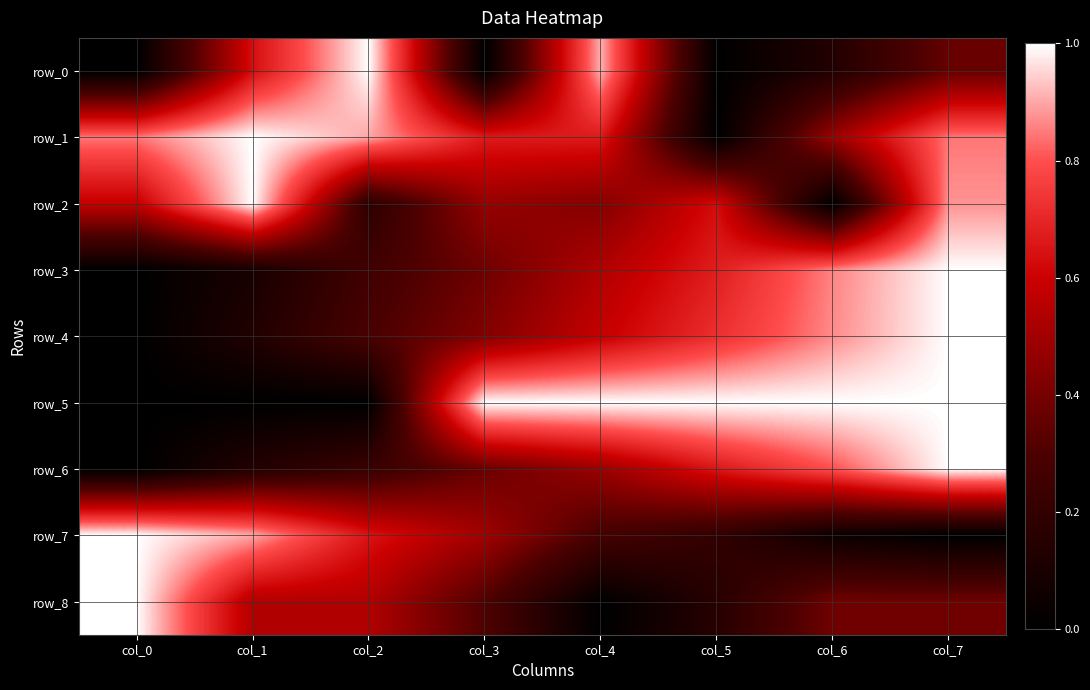

Reading left to right, list all the values displayed in this chart.

row_0: col_0=0.0	col_1=0.6	col_2=1.0	col_3=0.0	col_4=0.9	col_5=0.0	col_6=0.1	col_7=0.4
row_1: col_0=0.8	col_1=1.0	col_2=0.9	col_3=0.7	col_4=0.7	col_5=0.0	col_6=0.5	col_7=0.8
row_2: col_0=0.6	col_1=1.0	col_2=0.2	col_3=0.5	col_4=0.4	col_5=0.6	col_6=0.0	col_7=0.9
row_3: col_0=0.0	col_1=0.1	col_2=0.3	col_3=0.4	col_4=0.5	col_5=0.7	col_6=0.9	col_7=1.0
row_4: col_0=0.0	col_1=0.1	col_2=0.3	col_3=0.4	col_4=0.6	col_5=0.7	col_6=0.9	col_7=1.0
row_5: col_0=0.0	col_1=0.0	col_2=0.0	col_3=1.0	col_4=1.0	col_5=1.0	col_6=1.0	col_7=1.0
row_6: col_0=0.0	col_1=0.1	col_2=0.2	col_3=0.4	col_4=0.5	col_5=0.7	col_6=0.8	col_7=1.0
row_7: col_0=1.0	col_1=0.9	col_2=0.7	col_3=0.5	col_4=0.3	col_5=0.2	col_6=0.0	col_7=0.0
row_8: col_0=1.0	col_1=0.5	col_2=0.5	col_3=0.3	col_4=0.0	col_5=0.2	col_6=0.4	col_7=0.4